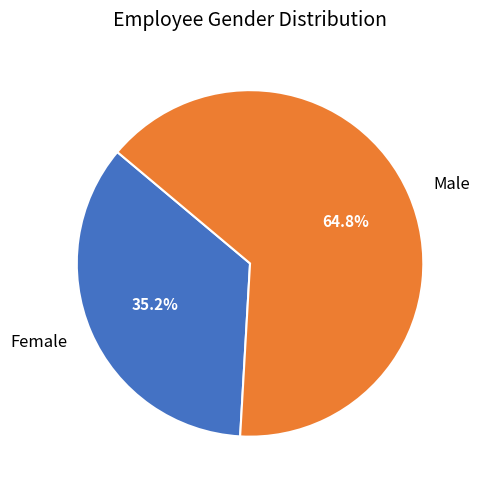

To the nearest percent, what is the combined percentage of Male and Female?

100%